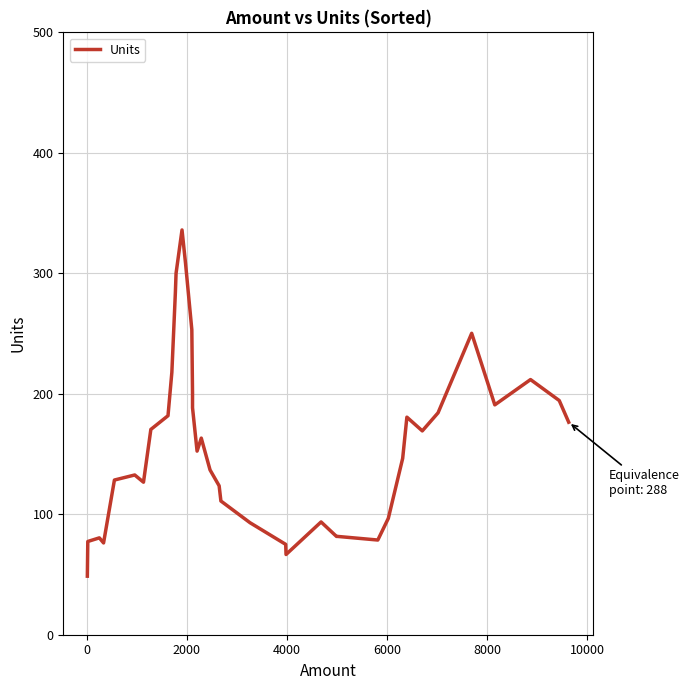

What is the difference between the maximum and second lowest values?

269.4